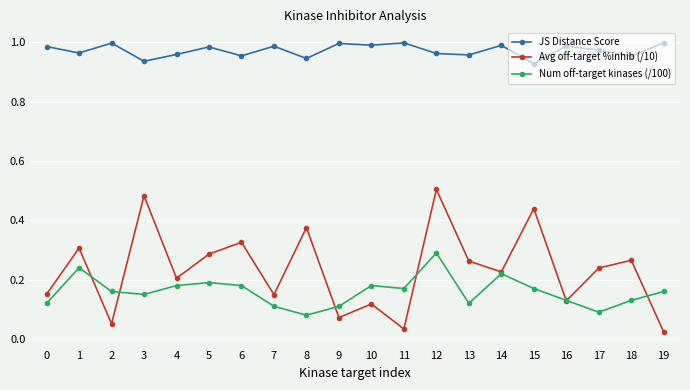

List the series in order of their peak value, lowest first.

Num off-target kinases (/100), Avg off-target %inhib (/10), JS Distance Score